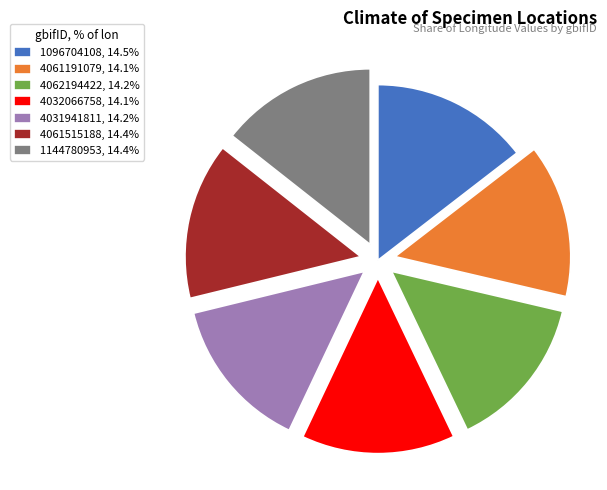

Does 4032066758 represent more than half of the total?

No